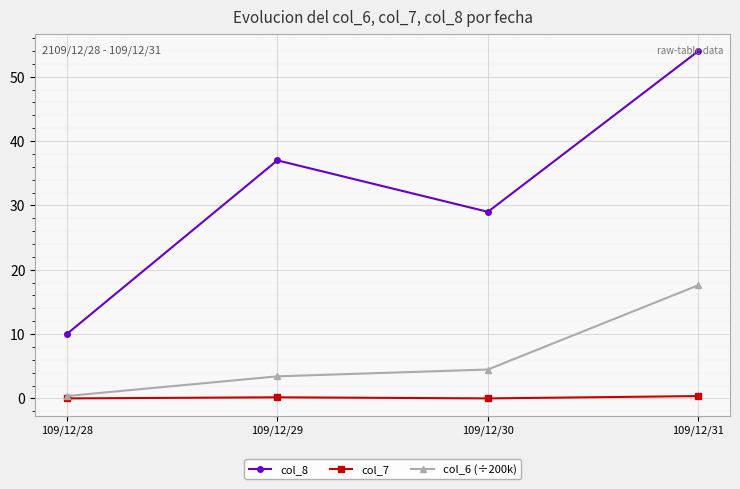

Which series has the widest spread of values?

col_8